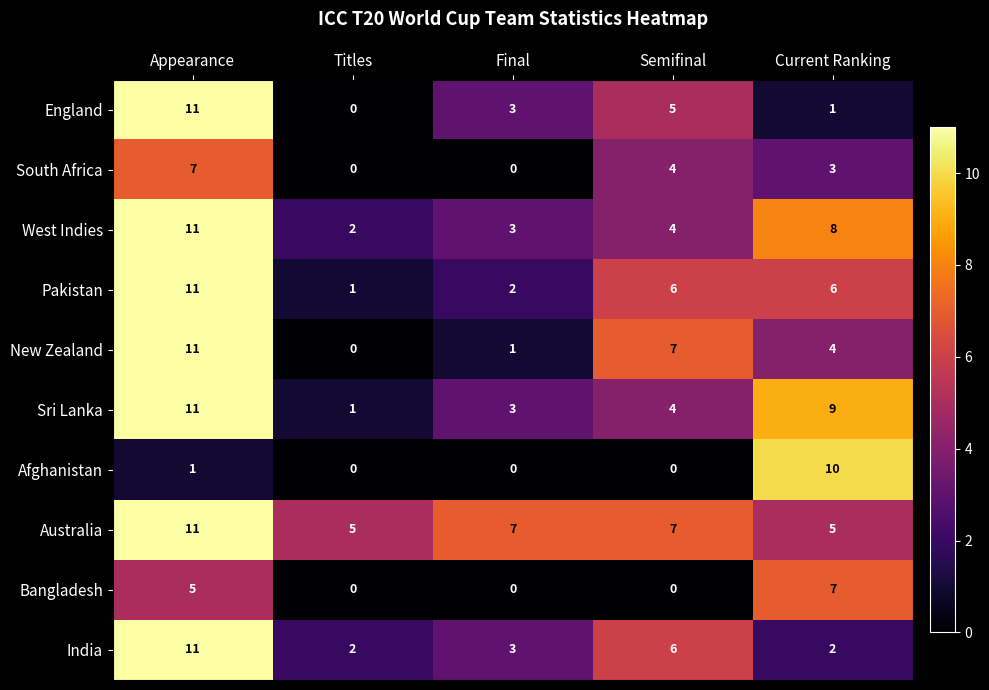

What is the difference between the South Africa values at Current Ranking and Appearance?

4